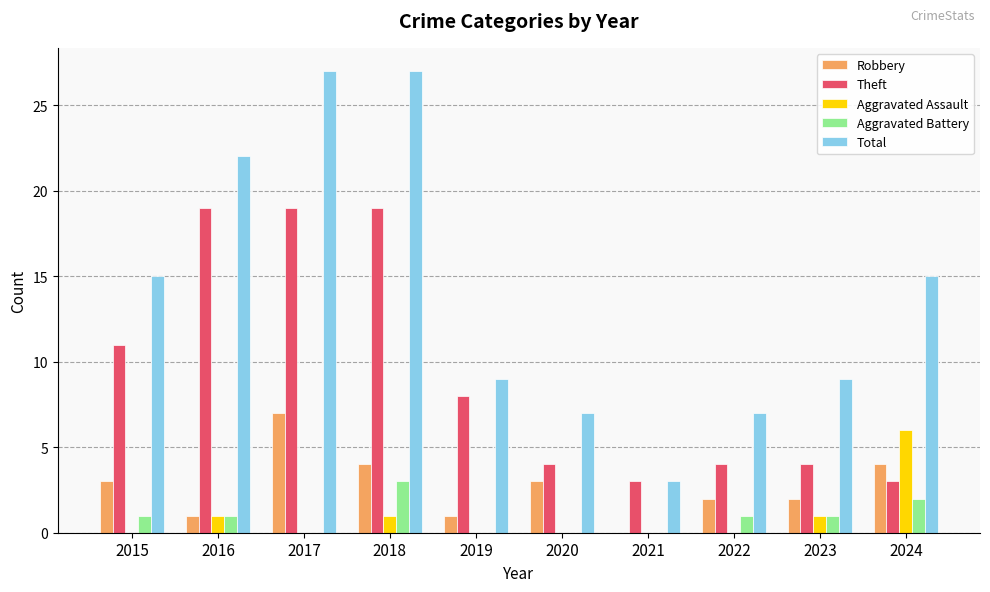

What are all the series names shown in the legend?

Robbery, Theft, Aggravated Assault, Aggravated Battery, Total